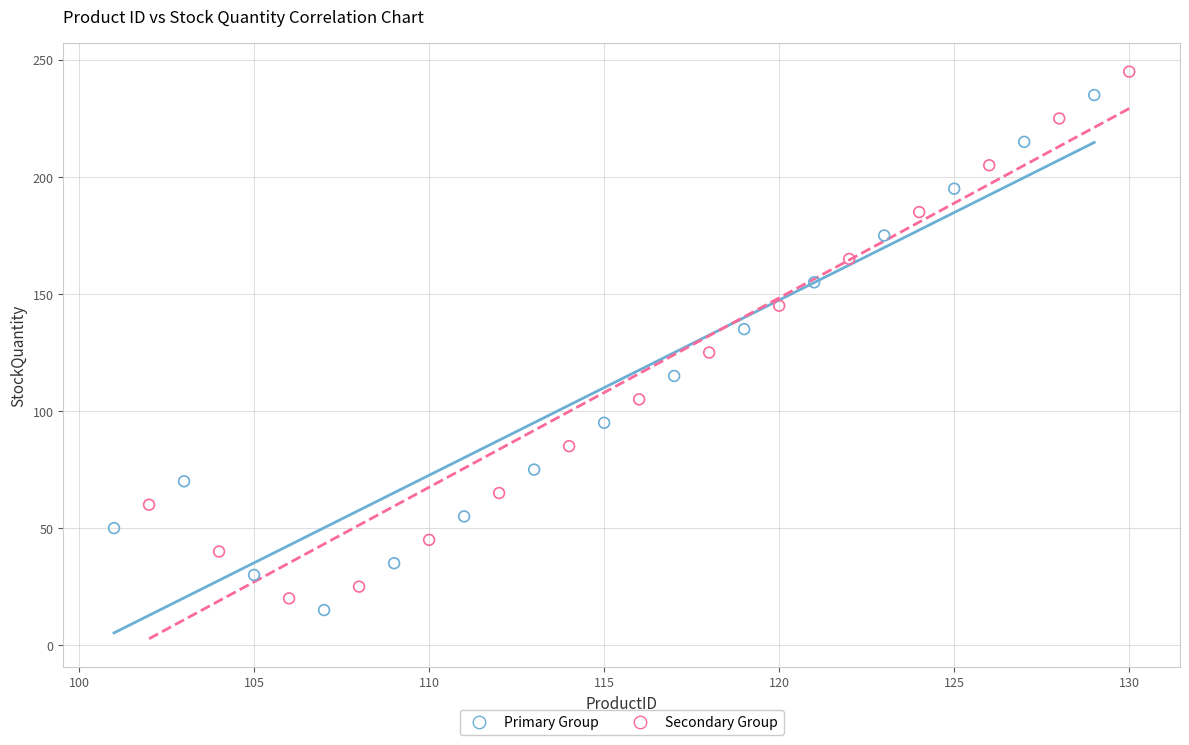

Which series reaches the maximum Y coordinate?

Secondary Group